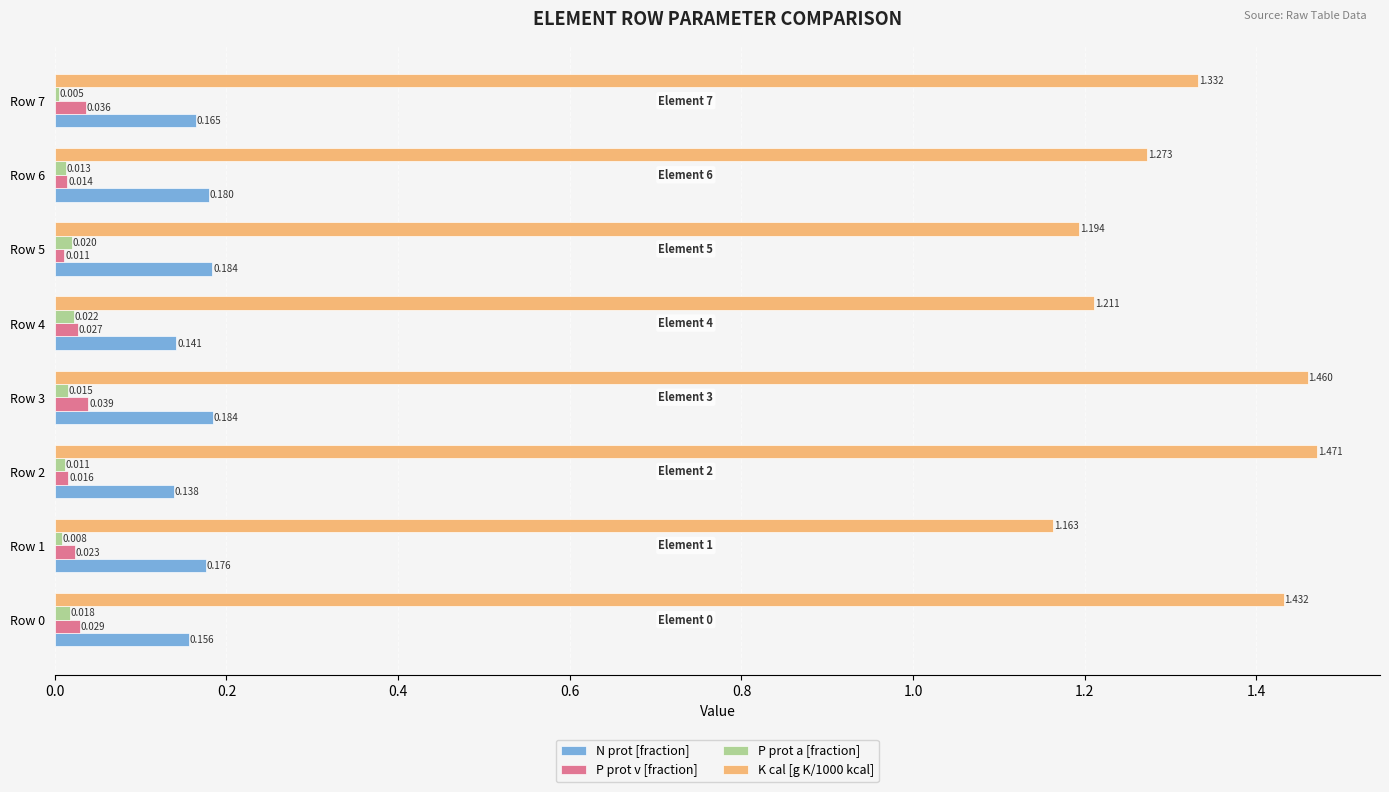

Is the value of K cal [g K/1000 kcal] at Row 2 greater than the value of P prot v [fraction] at Row 0?

Yes